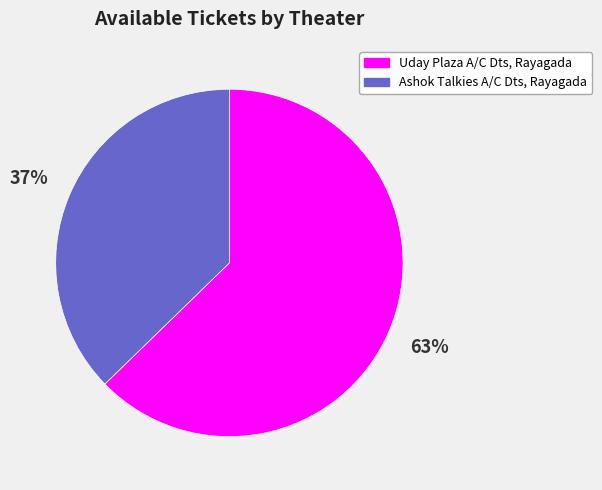

To the nearest percent, what is the combined percentage of Ashok Talkies A/C Dts, Rayagada and Uday Plaza A/C Dts, Rayagada?

100%